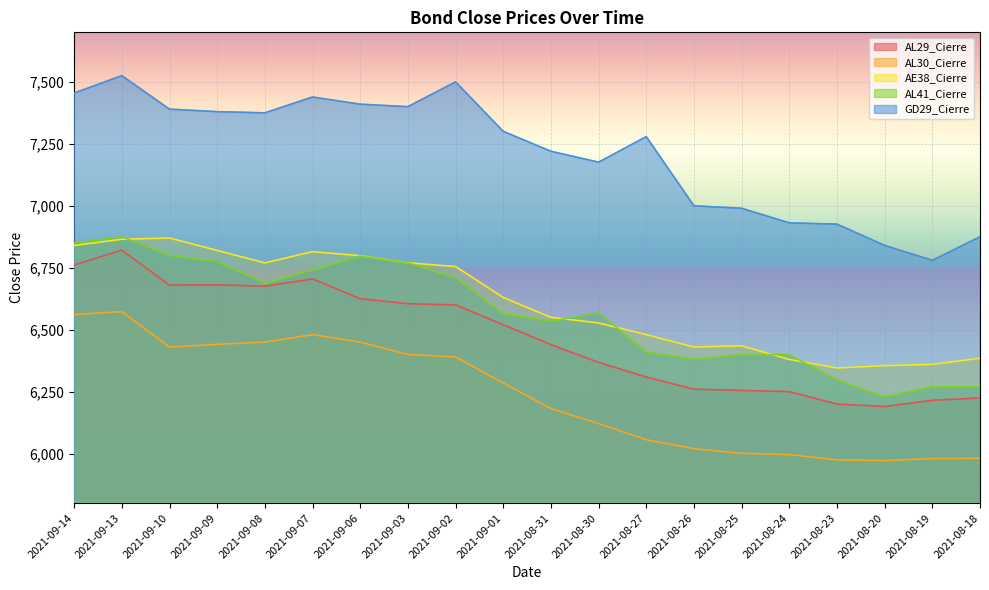

Which series has the largest total across all categories?

GD29_Cierre